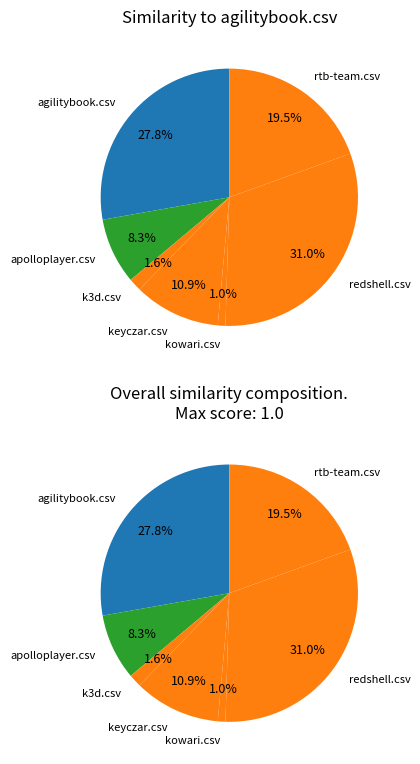

True or false: agilitybook.csv accounts for 28% of the total.

True